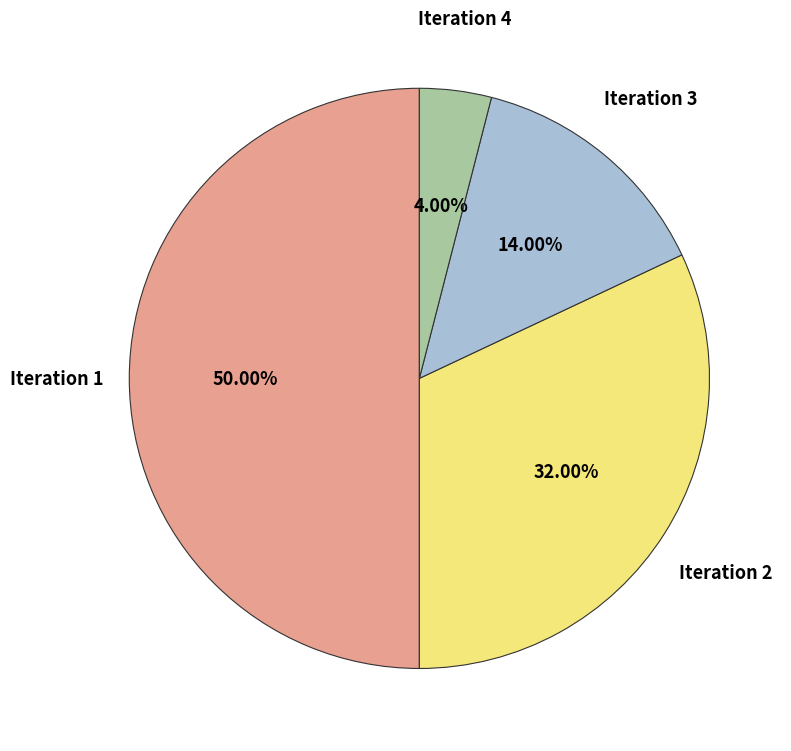

What percentage is NOT represented by Iteration 1?

50.0%